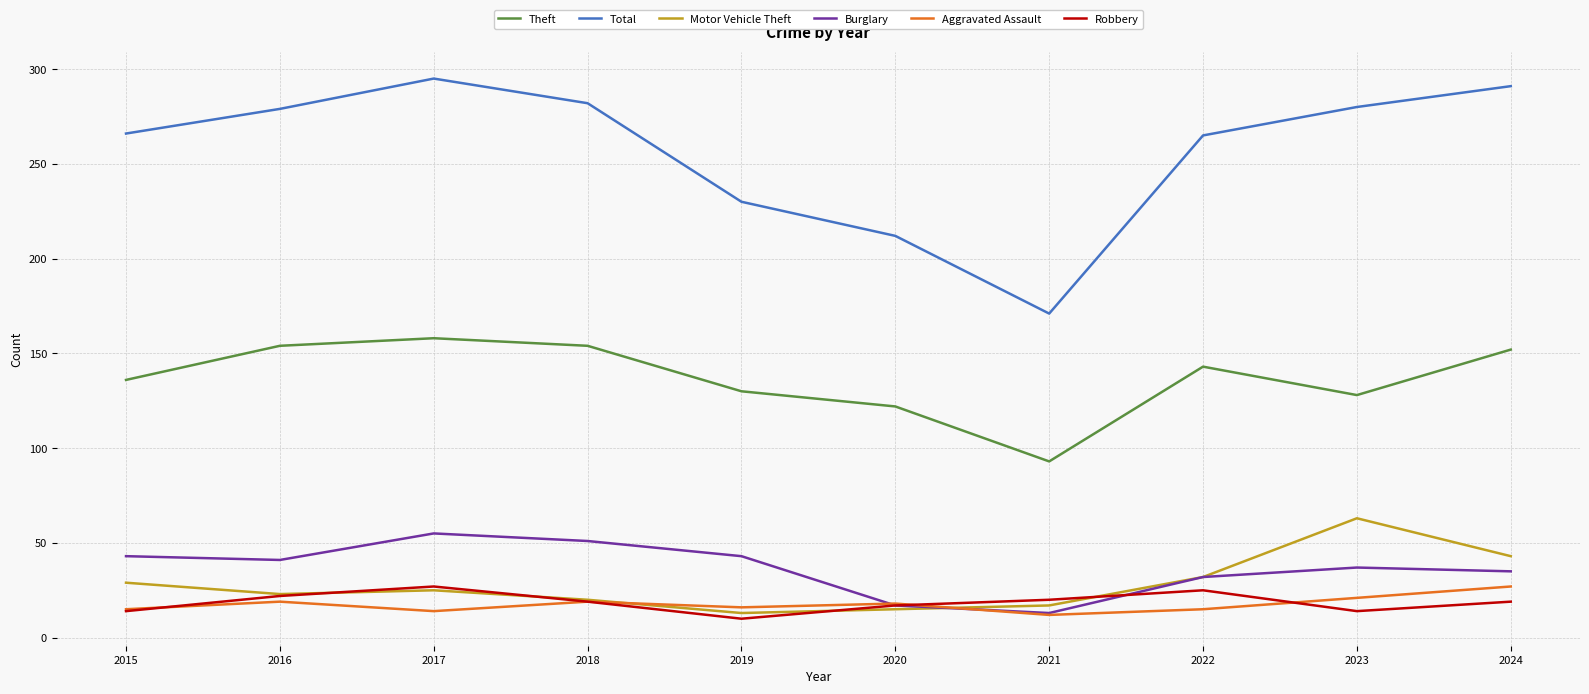

Which series has the largest total across all categories?

Total